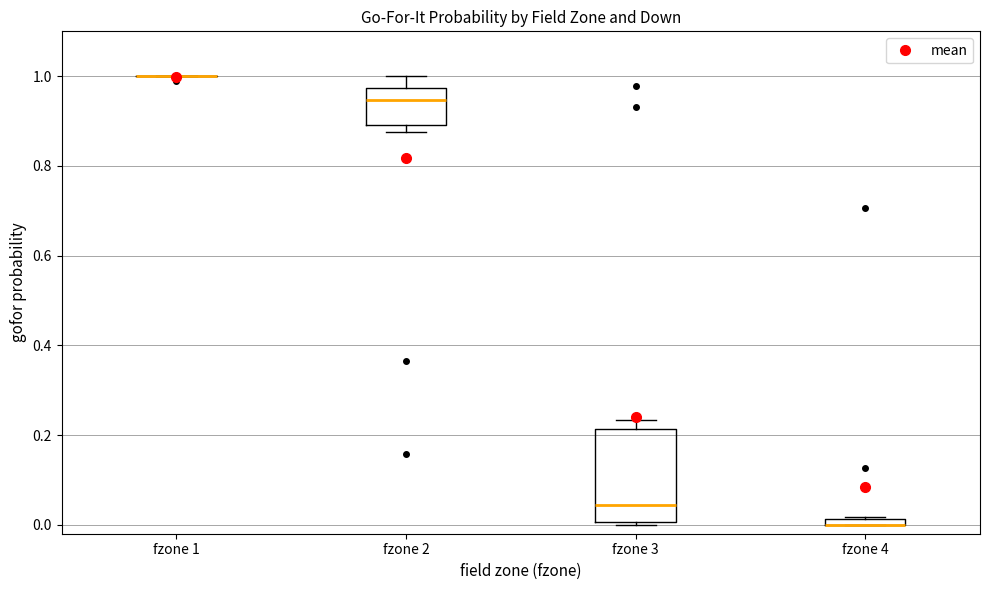

Comparing the boxes themselves (not the whiskers), which one is the tallest?

fzone 3